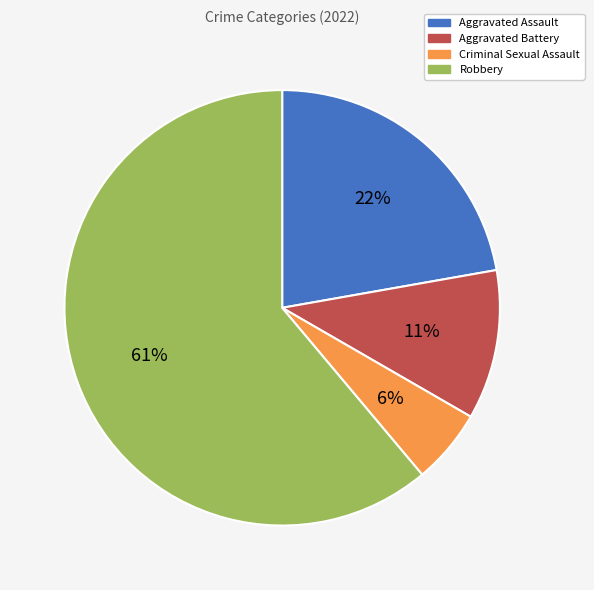

Rank the categories by value from lowest to highest.

Criminal Sexual Assault, Aggravated Battery, Aggravated Assault, Robbery